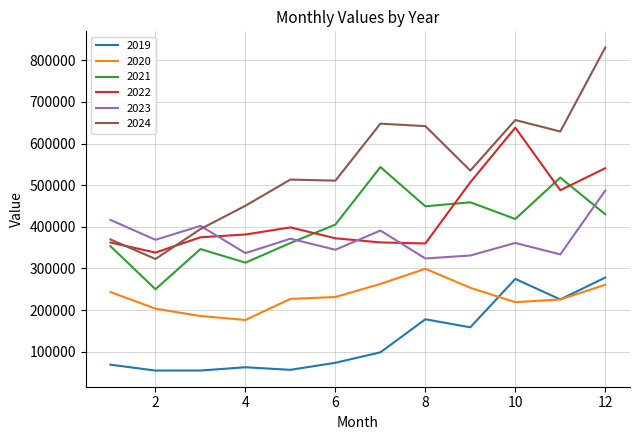

What is the highest value of the 2022 series?

638193.9